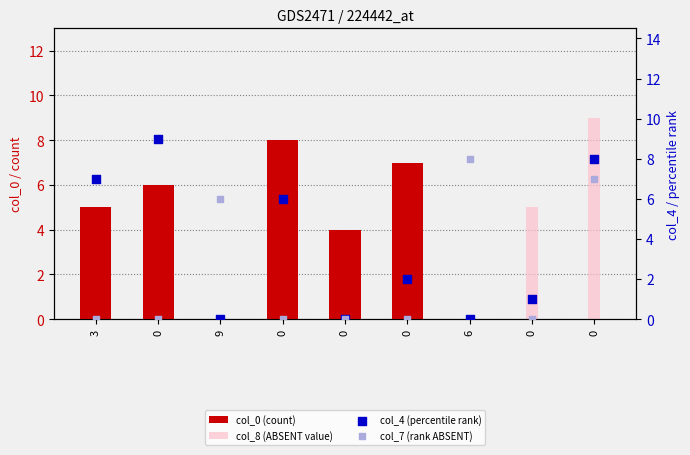

Which series has the widest spread of Y values?

col_8 (ABSENT value)